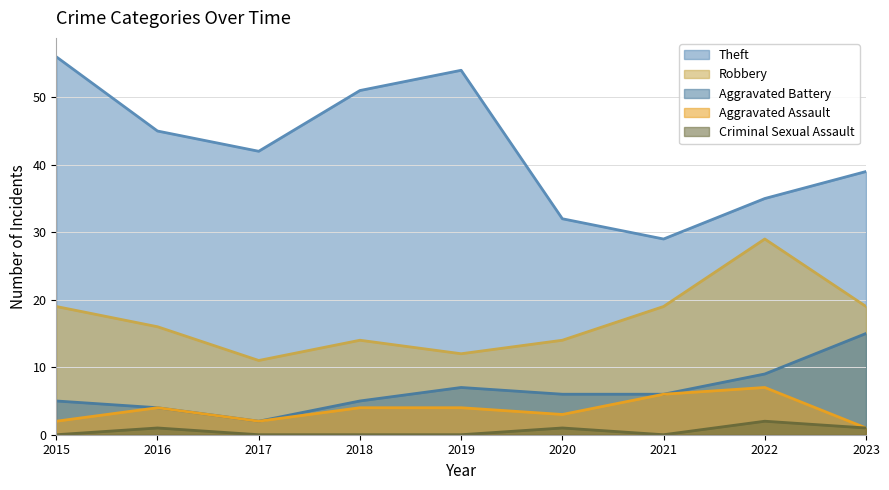

True or false: Theft and Robbery cross at least once.

False